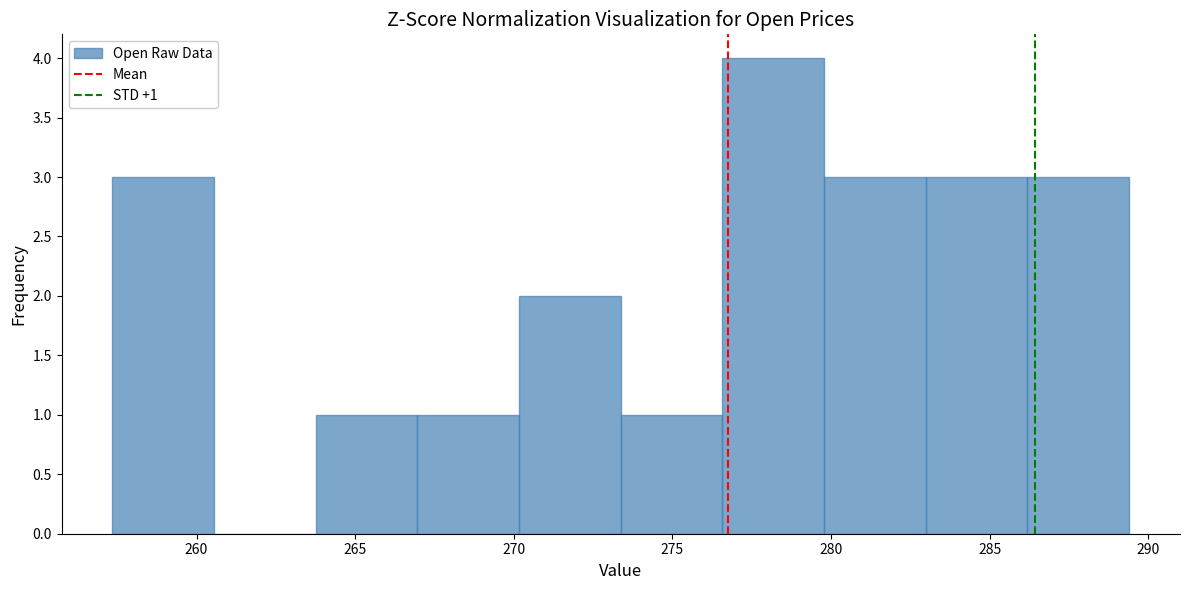

Which range on the x-axis has the tallest bar?

276.5 to 280.0